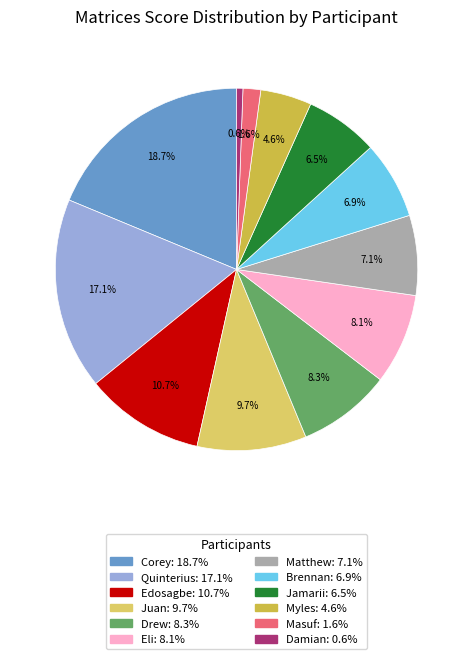

The Corey slice represents 30% of the pie. True or false?

False